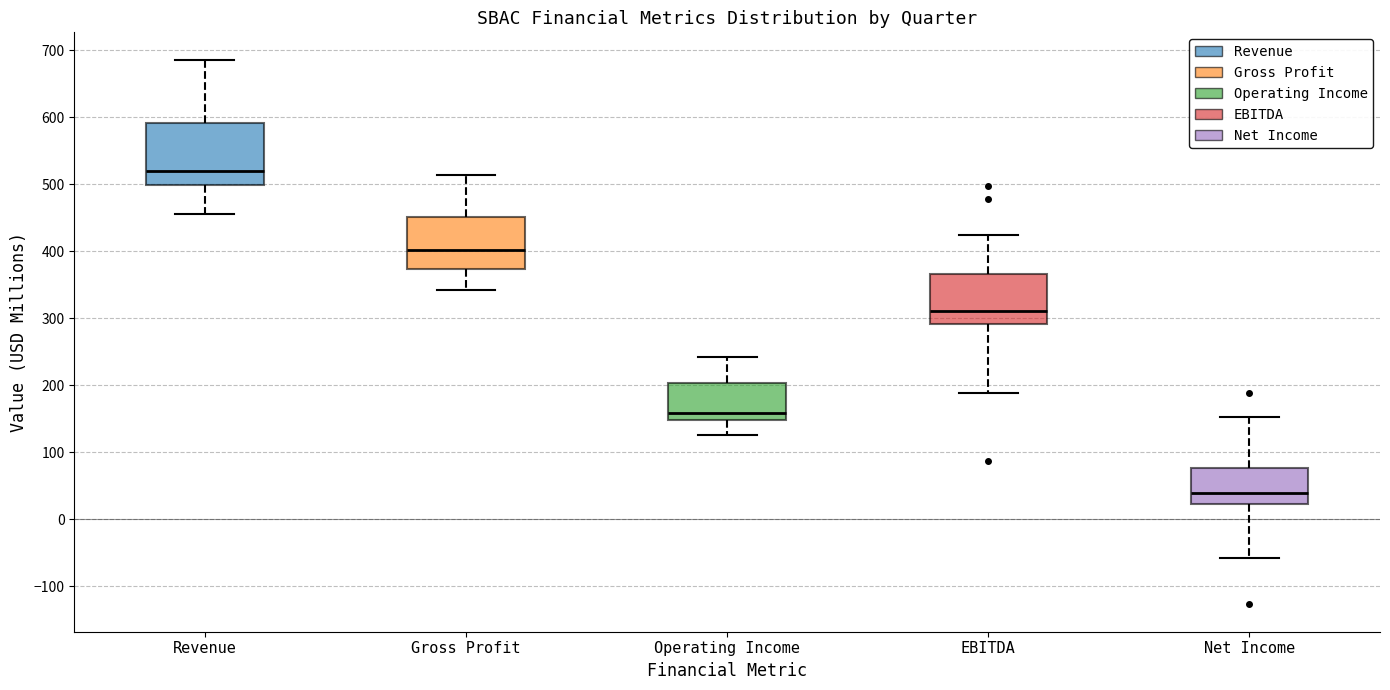

Which box's median line is the highest?

Revenue